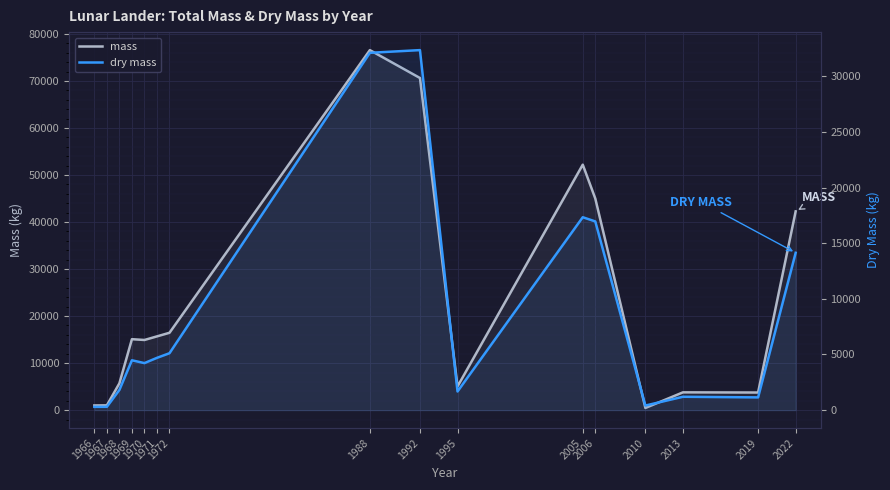

Which category has the lowest value in the dry mass series?

1966